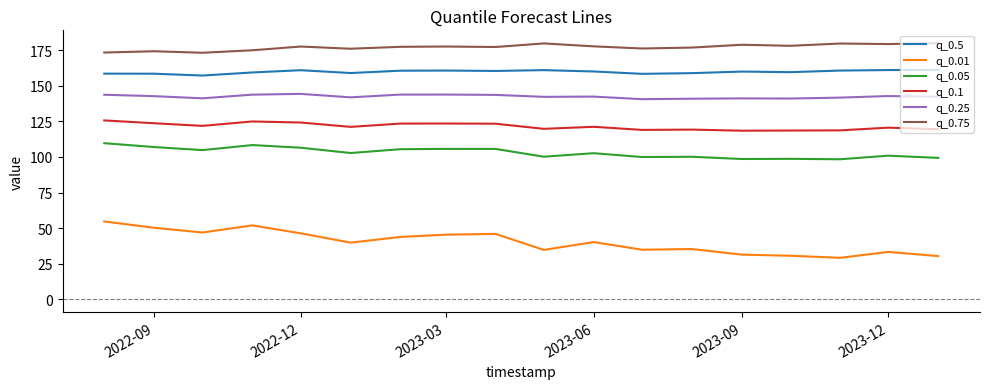

What is the lowest value of the q_0.25 series?

140.7